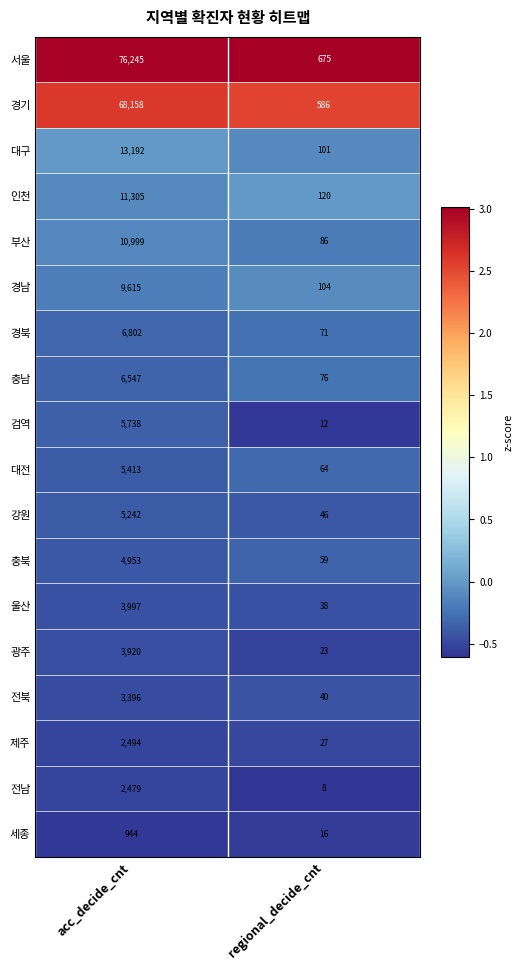

How many categories are shown in the chart?

2